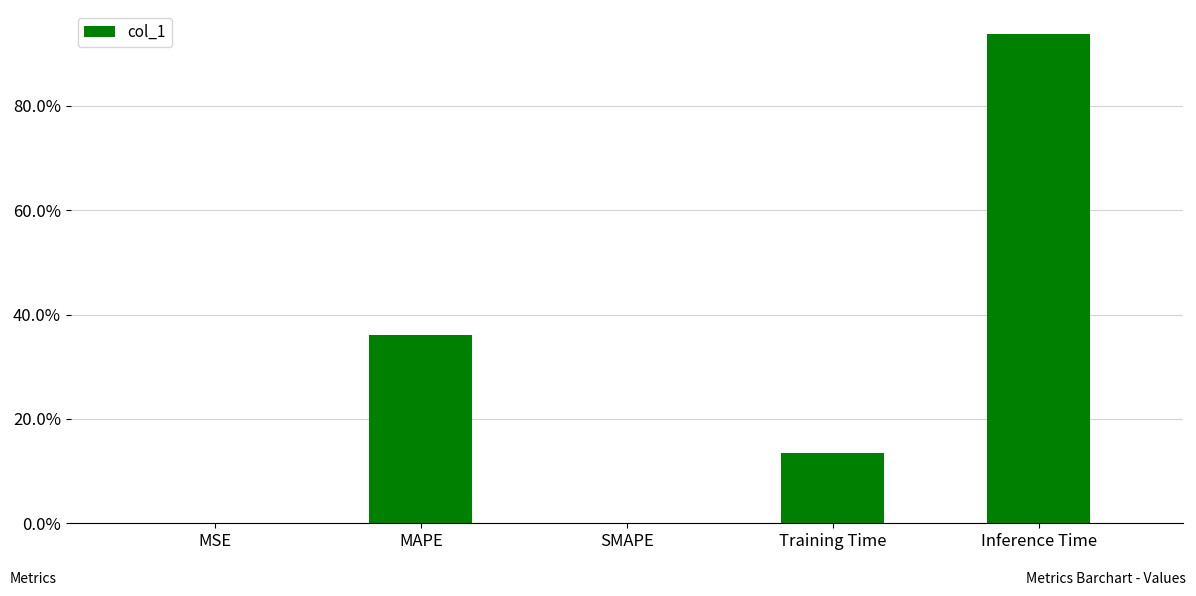

What position from the left is SMAPE?

3